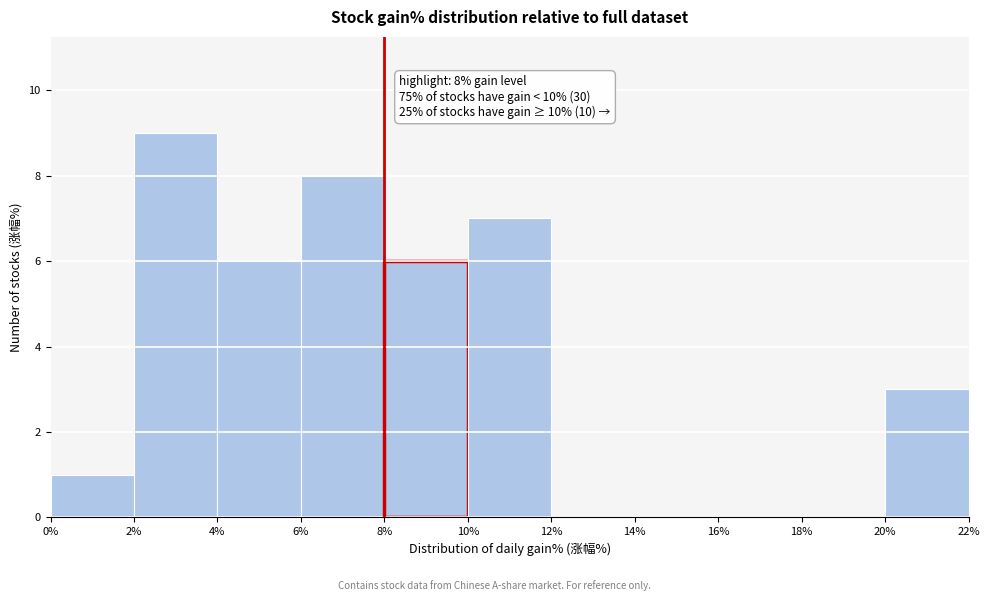

Over which range of the x-axis is the bar tallest?

2% to 4%